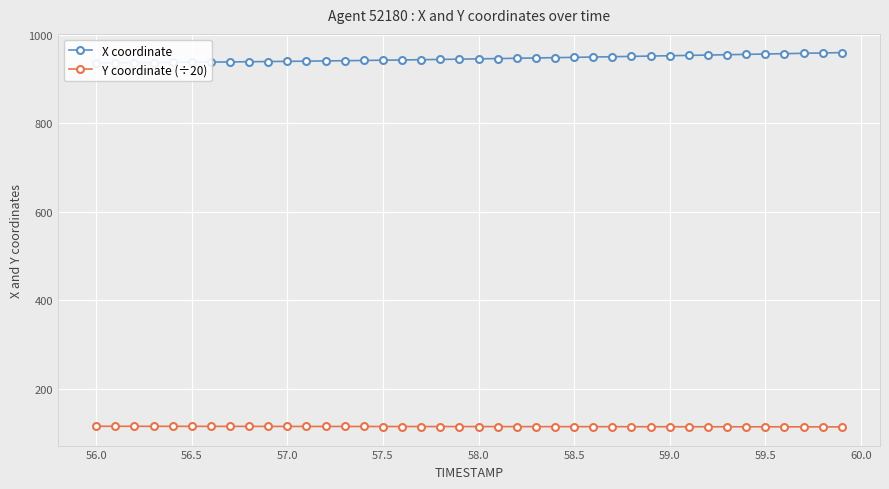

What are all the series names shown in the legend?

X coordinate, Y coordinate (÷20)